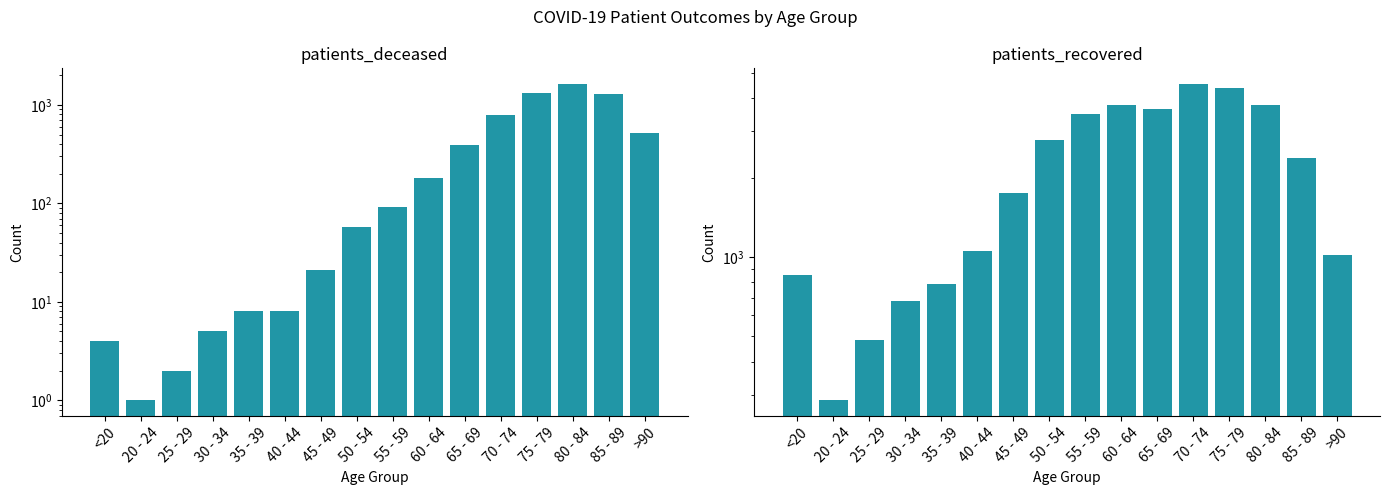

At which label is patients_recovered closest to 2403?

85 - 89